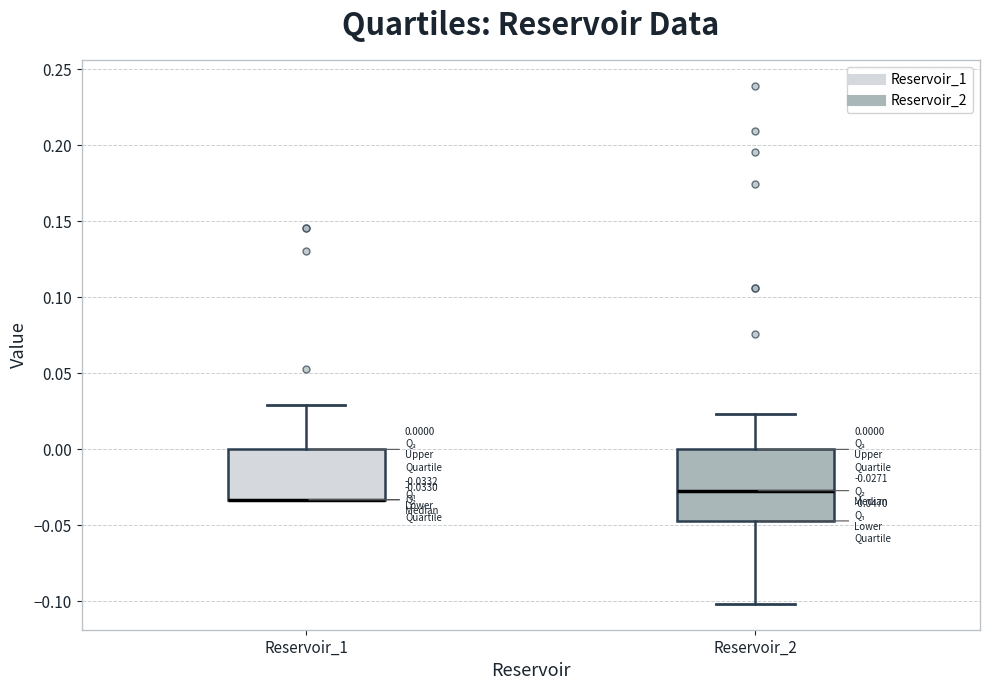

Comparing the boxes themselves (not the whiskers), which one is the tallest?

Reservoir_2